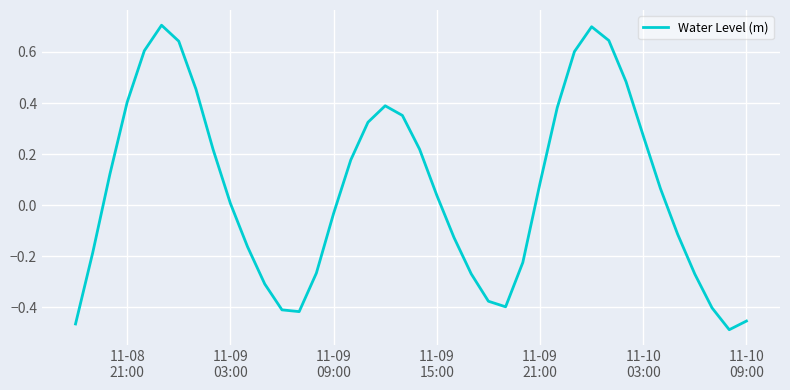

What is the maximum value shown in the chart?

0.7